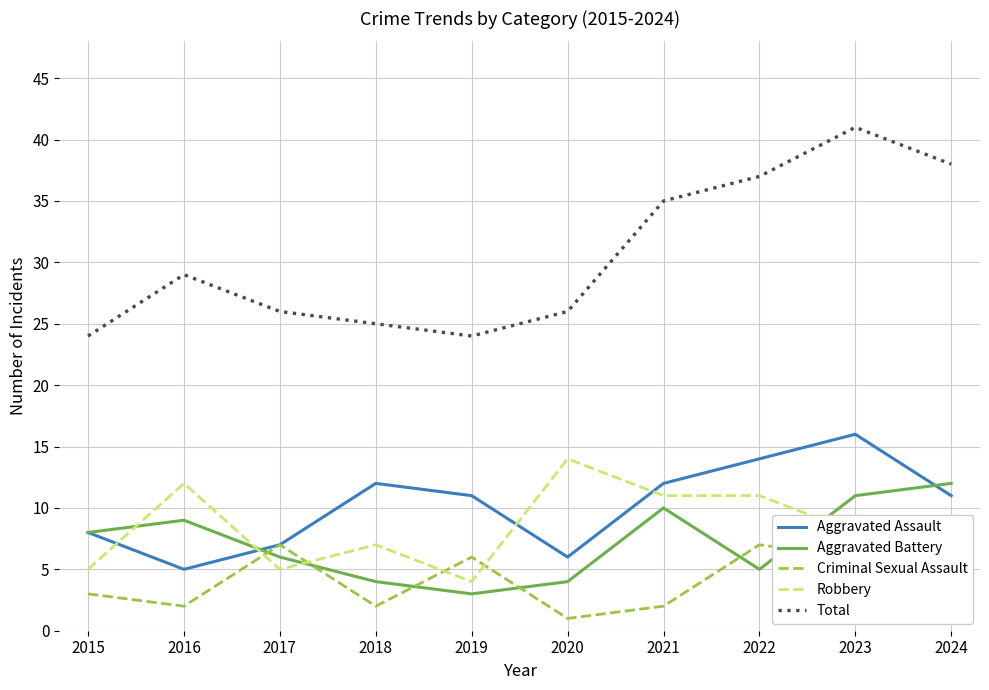

At which category does Criminal Sexual Assault reach its first local peak?

2017